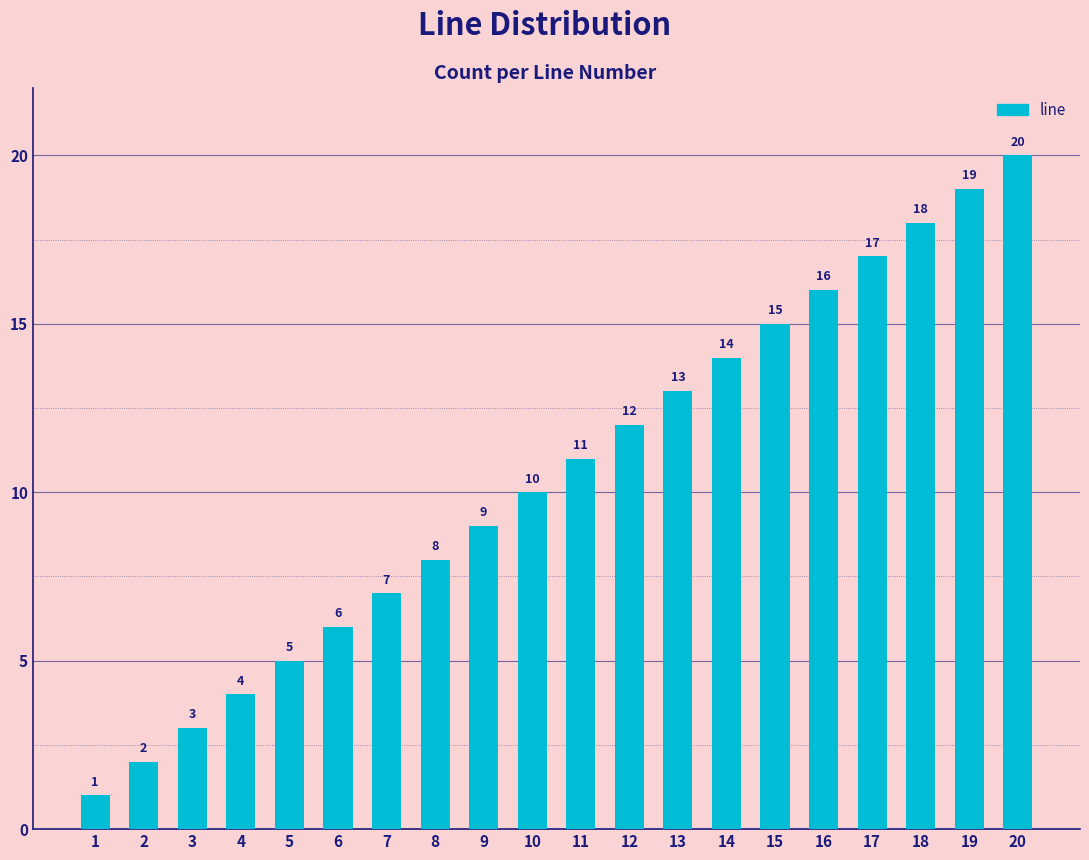

Reading right to left, what are all the values shown in this chart?

20	19	18	17	16	15	14	13	12	11	10	9	8	7	6	5	4	3	2	1